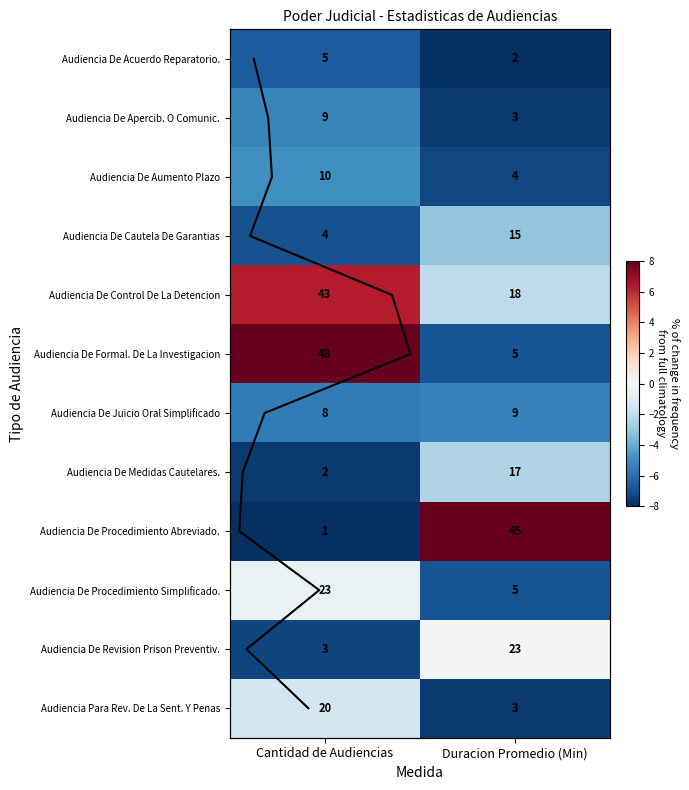

Is it true that Audiencia De Medidas Cautelares. equals 2 at Cantidad de Audiencias?

True